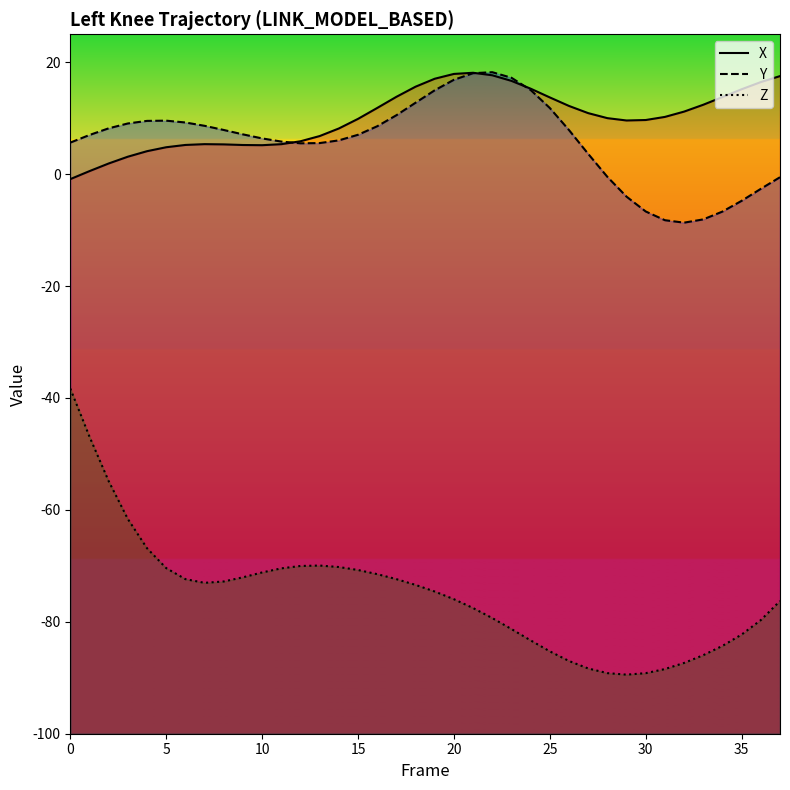

Between 24 and 28, which series saw the biggest shift?

Y